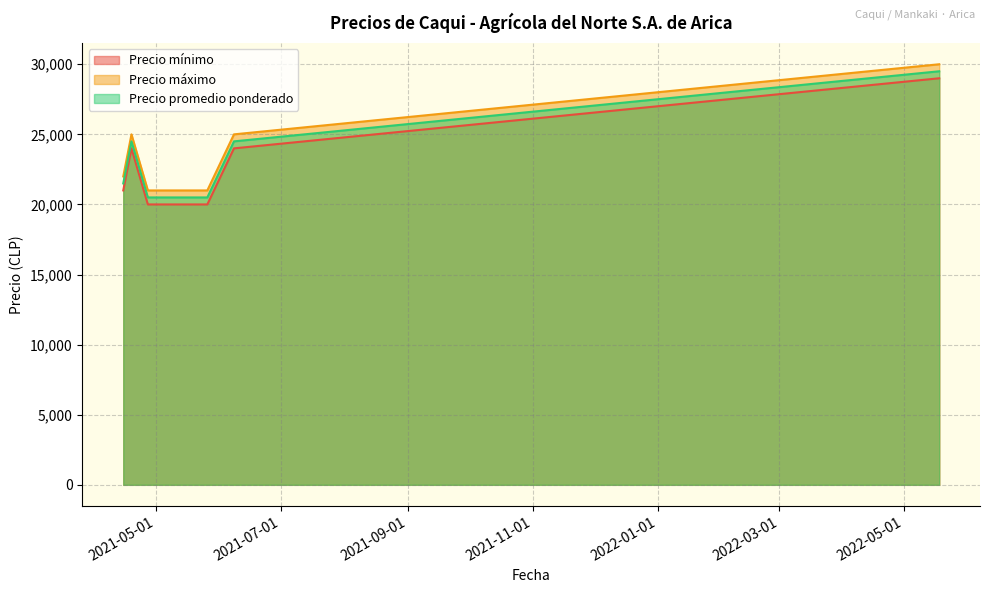

Reading left to right, transcribe all the data shown in this chart.

Precio mínimo: 21000	24000	20000	20000	24000	29000
Precio máximo: 22000	25000	21000	21000	25000	30000
Precio promedio ponderado: 21500	24500	20500	20500	24500	29500